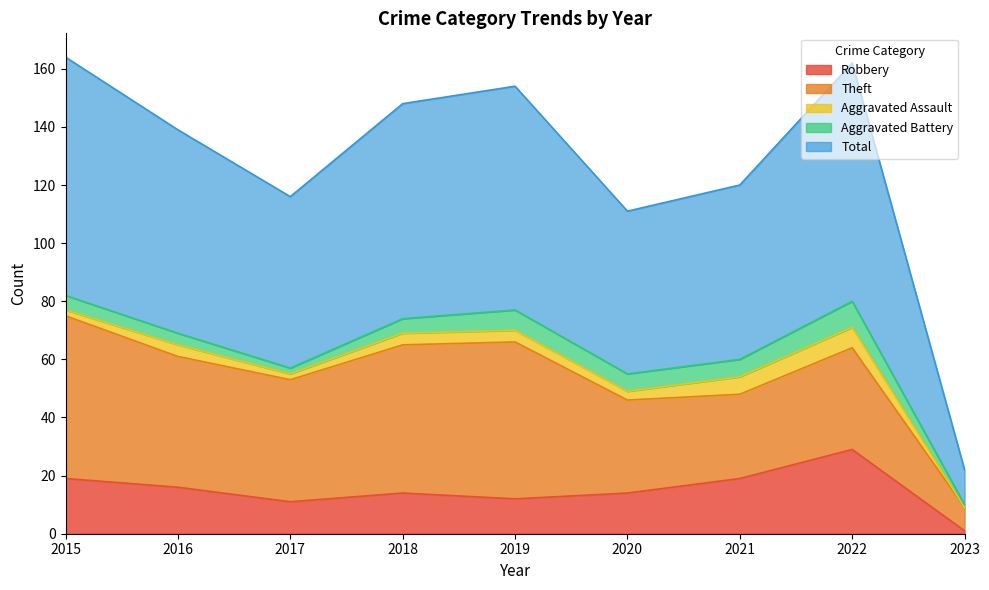

What is the average value of the Theft series?

39